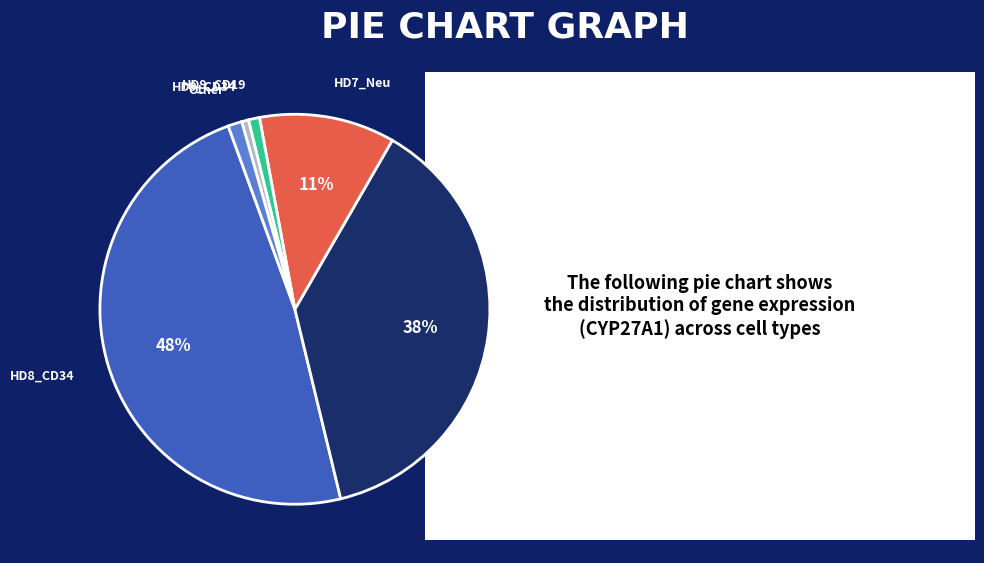

Does HD7_Neu represent more than half of the total?

No